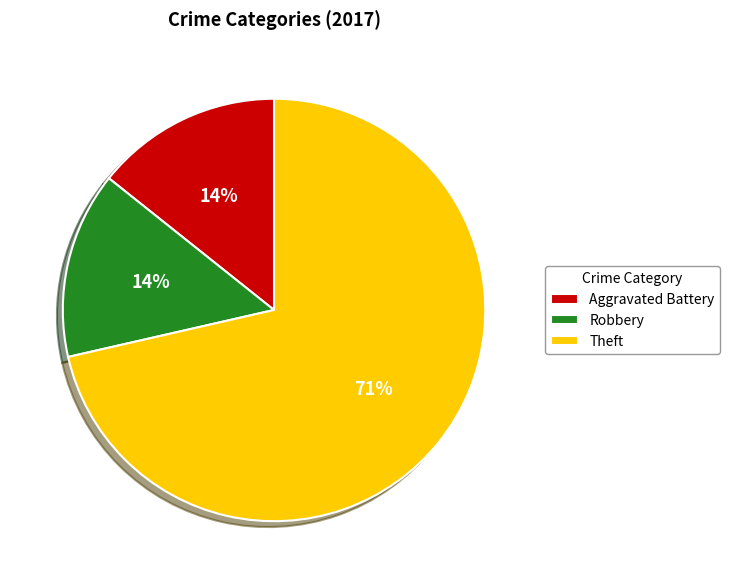

What percentage is the Aggravated Battery slice, to the nearest percent?

14%